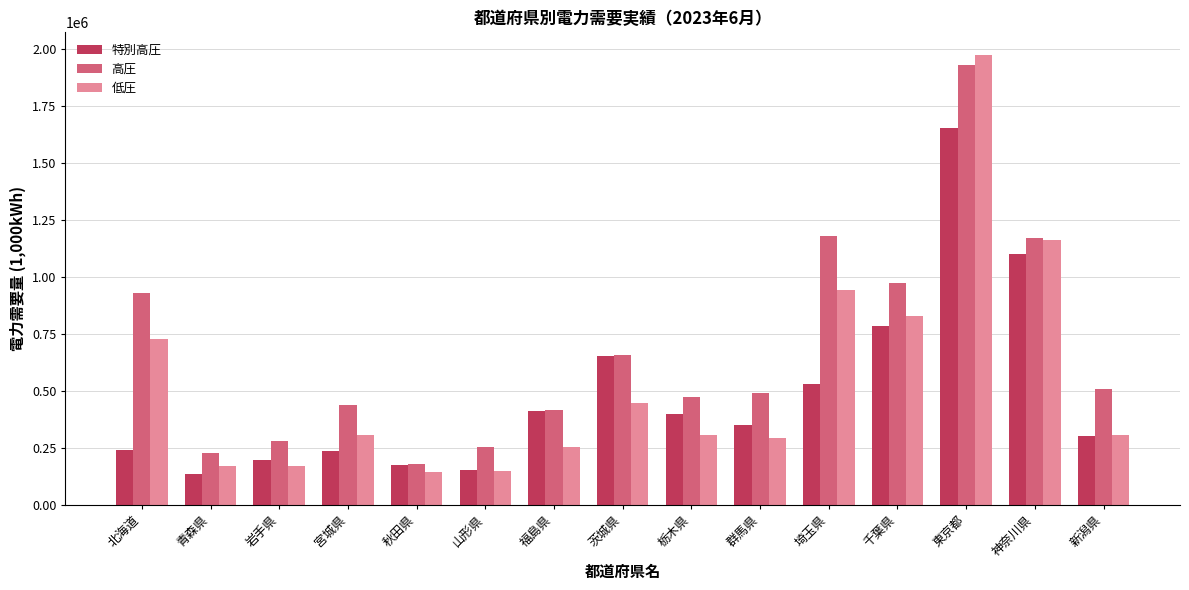

At which label does 低圧 first exceed 304962?

北海道